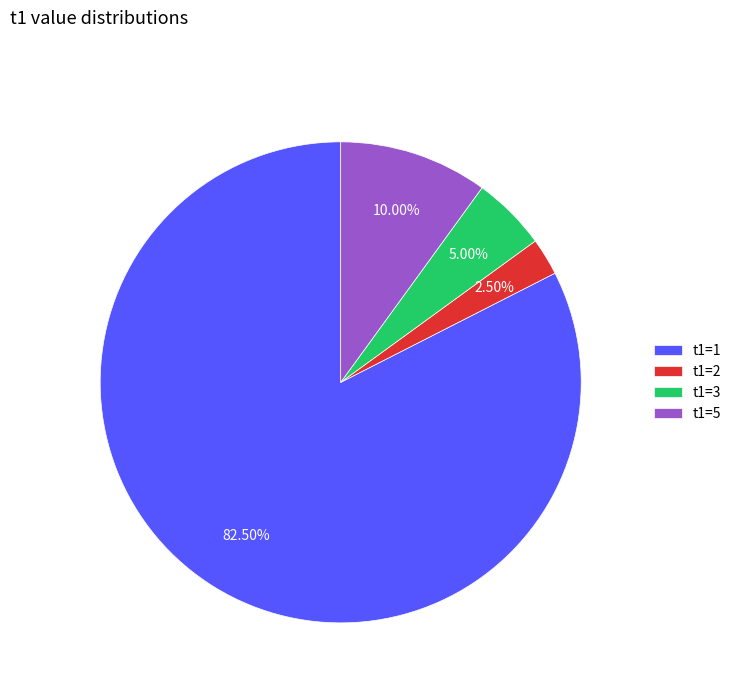

Which category accounts for the majority?

t1=1